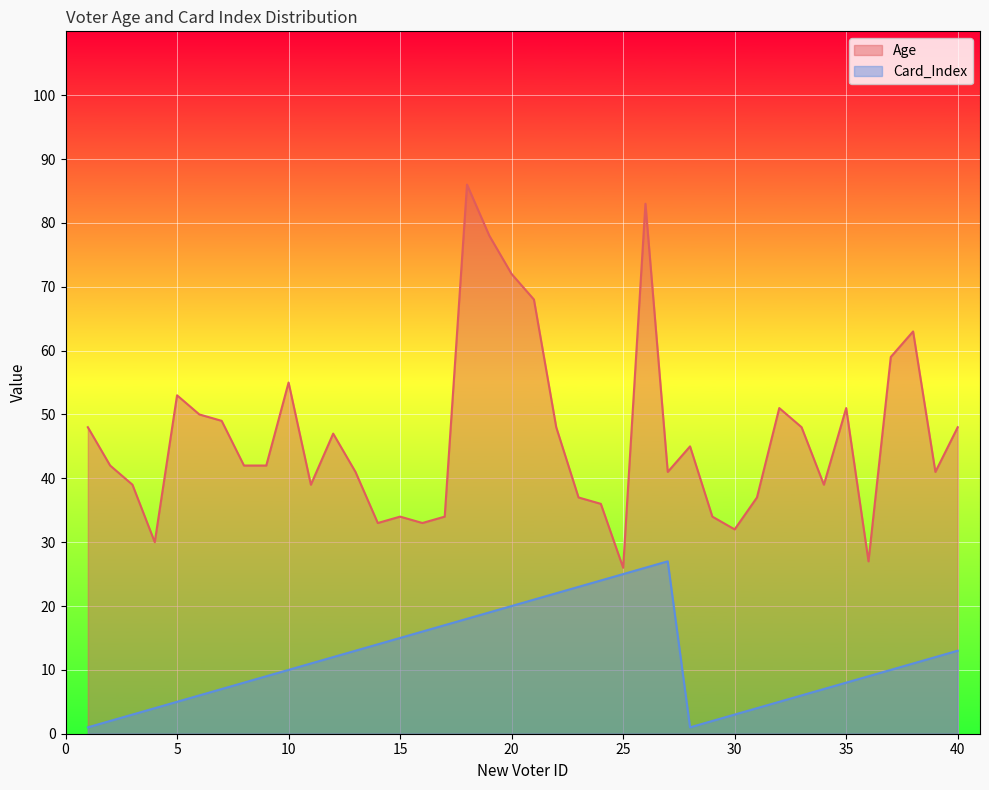

How many lines are shown in the chart?

2